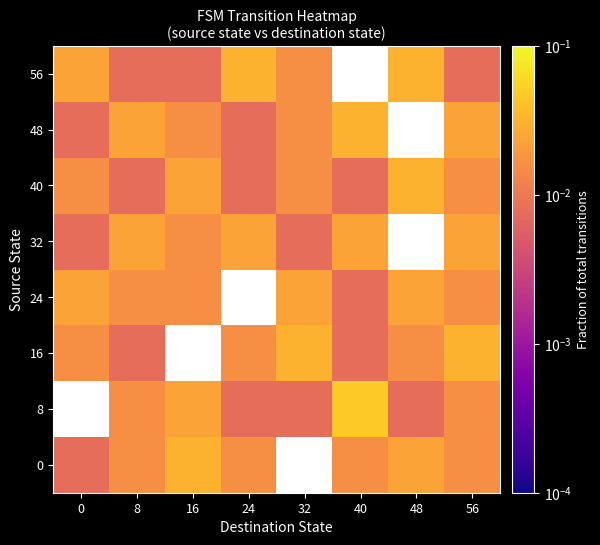

What is the total value across all series at 56?

0.1